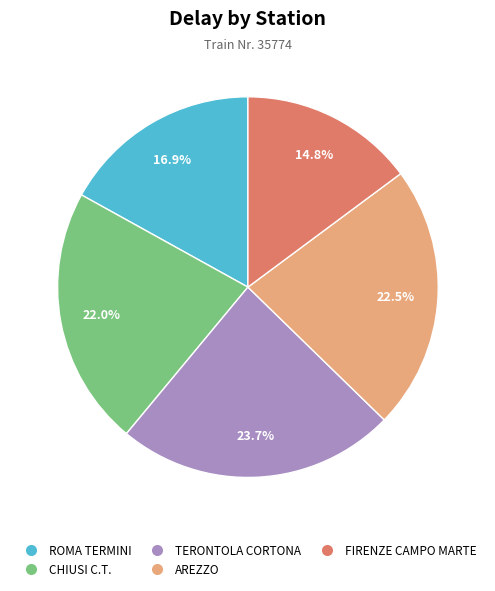

Which slice is the smallest?

FIRENZE CAMPO MARTE